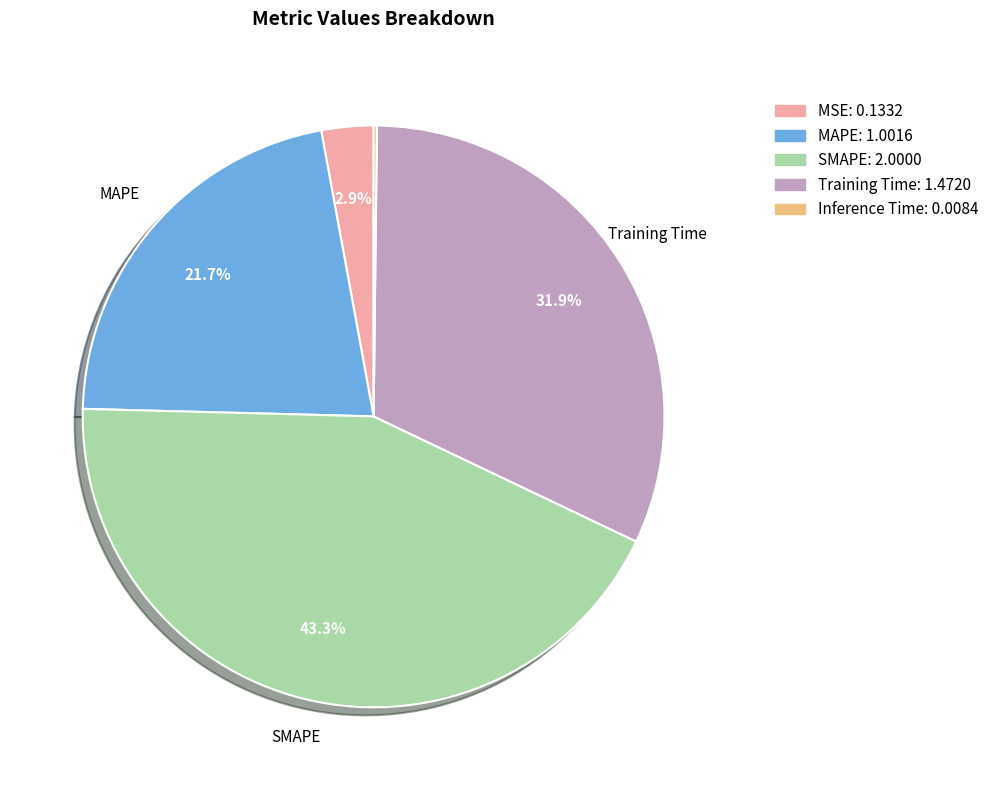

What is the largest slice in the pie chart?

SMAPE